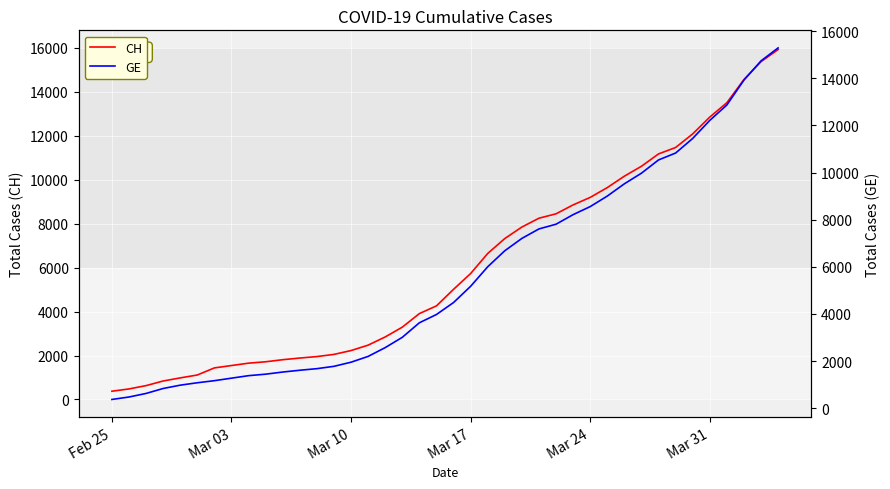

How many values in the CH series exceed 5012?

19